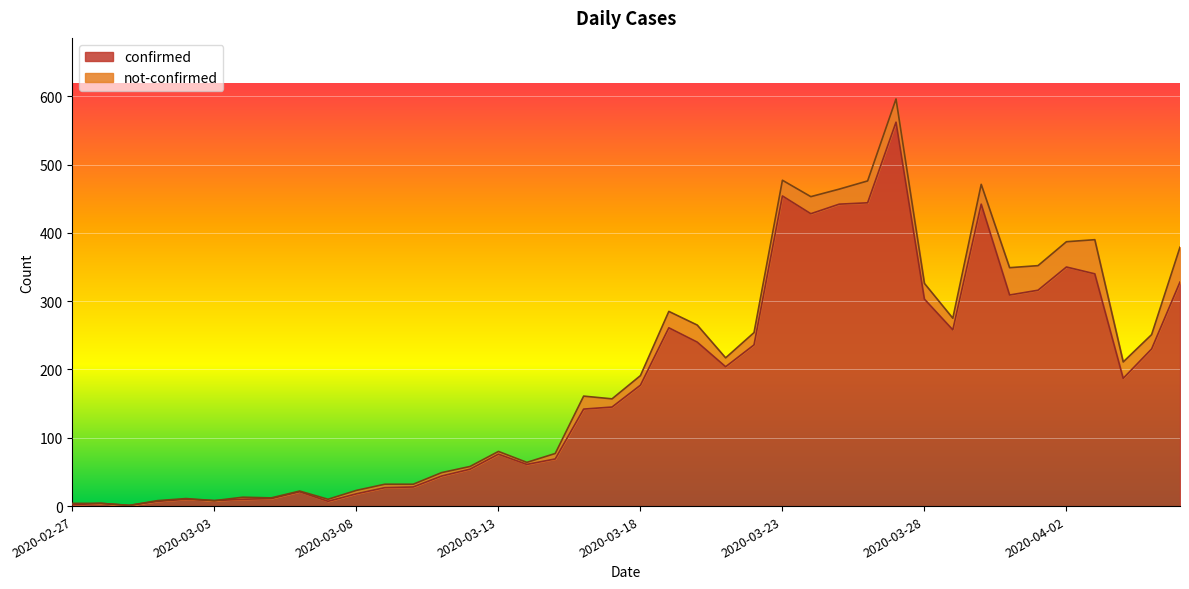

The value of confirmed at 2020-03-08 is 18. True or false?

True